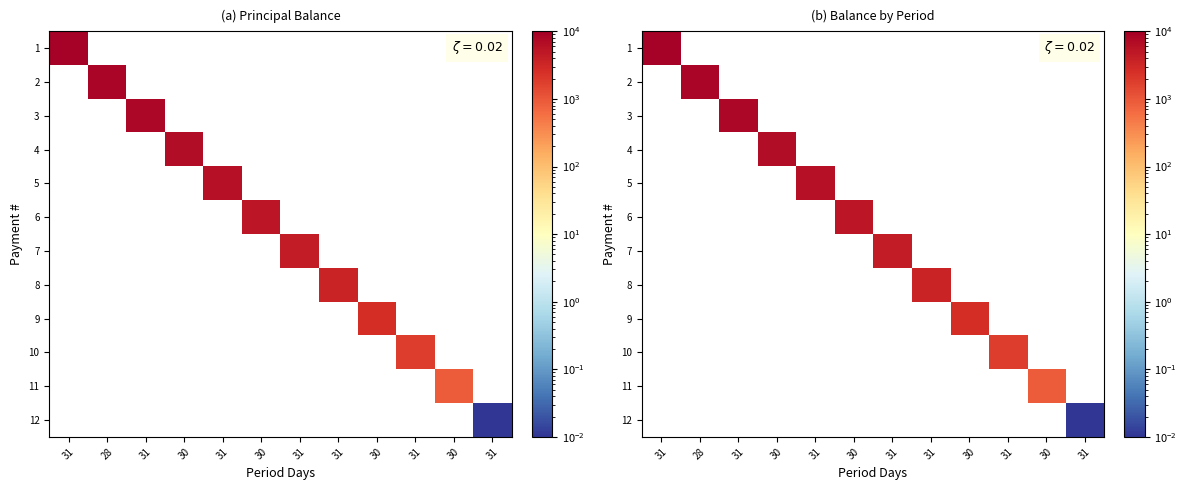

How many data points does each series have?

12